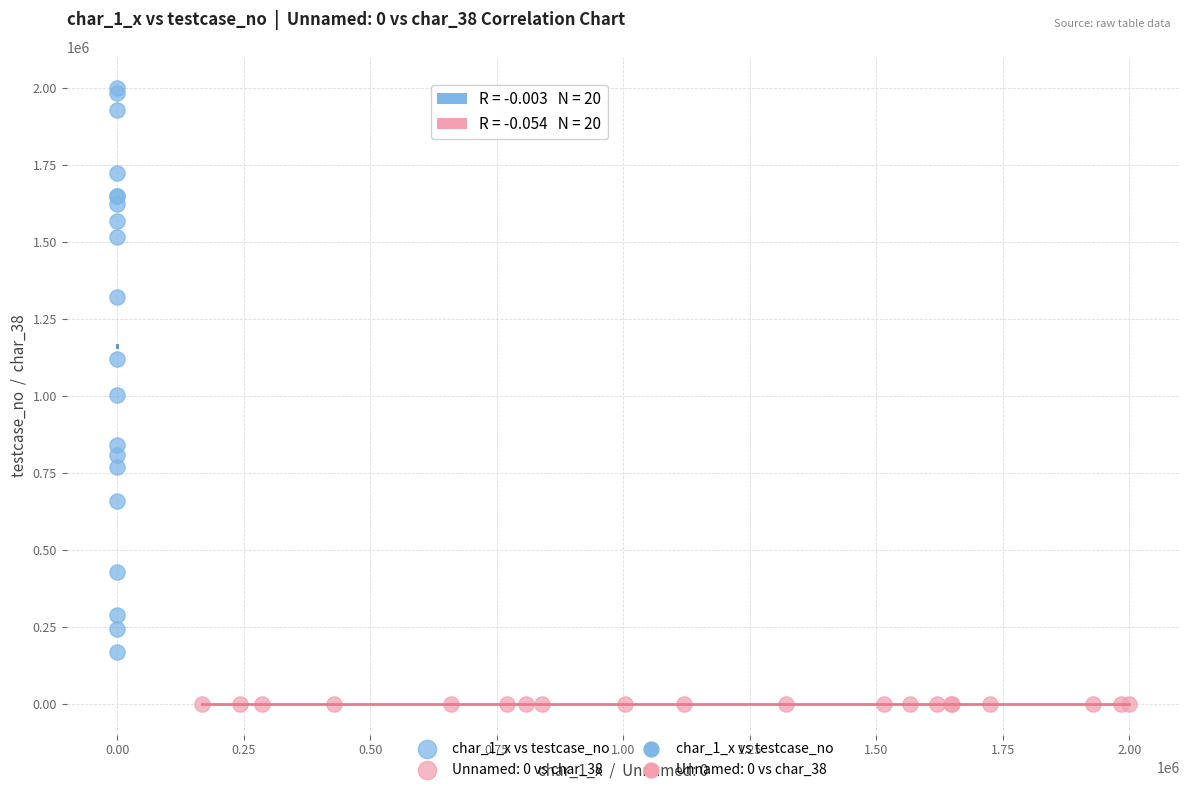

Which series contains the lowest Y value?

Unnamed: 0 vs char_38